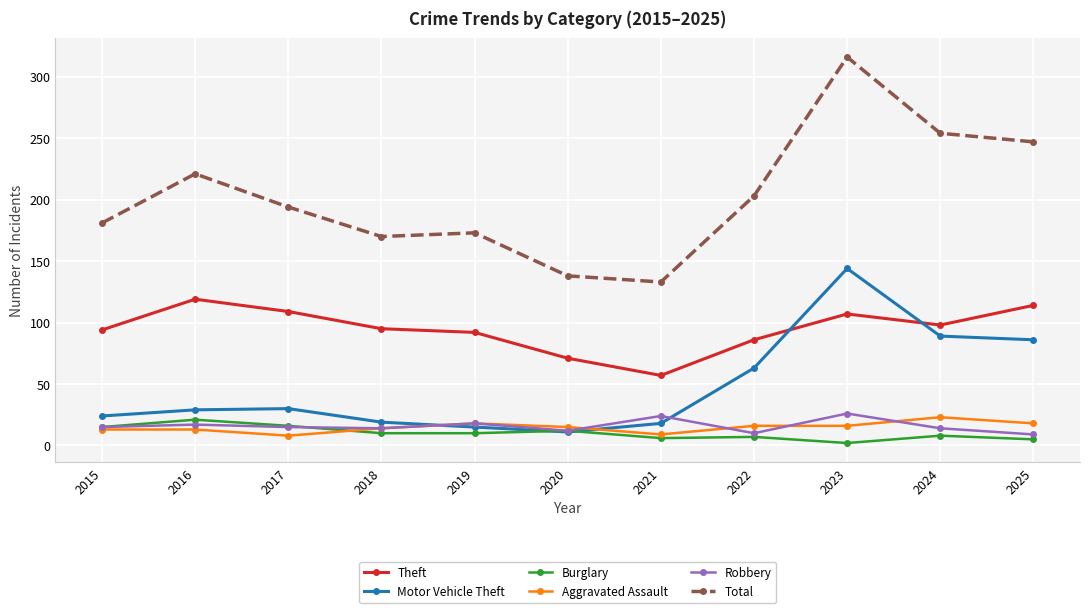

Which series has the largest range (max minus min)?

Total